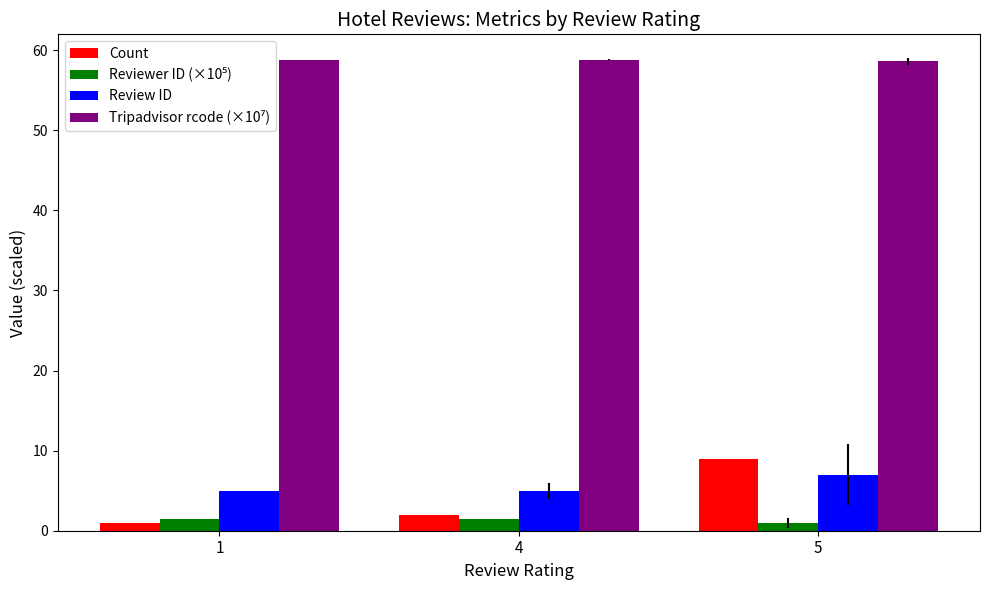

The value of Review ID at 5 is 7.0. True or false?

True